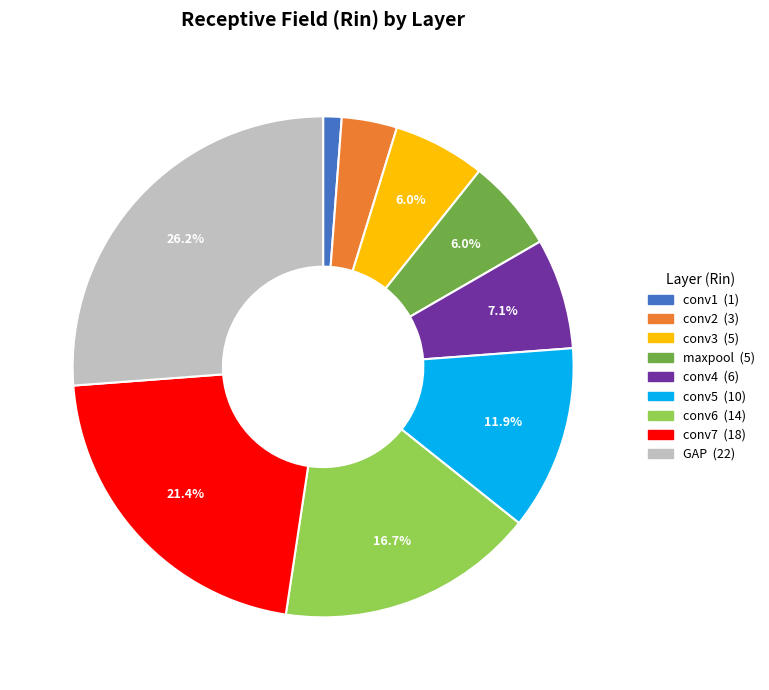

To the nearest percent, what is the average slice percentage?

11%